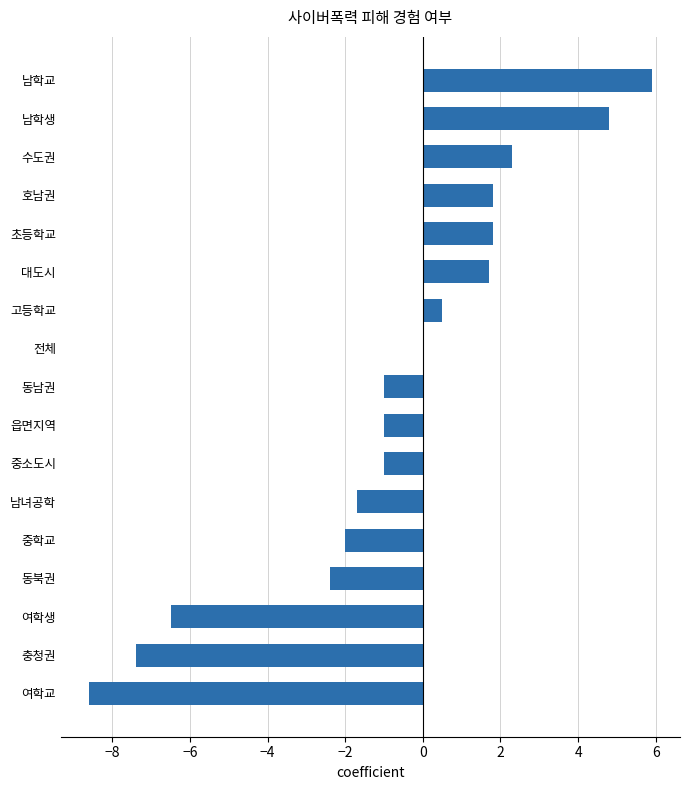

How many series are shown in this chart?

1